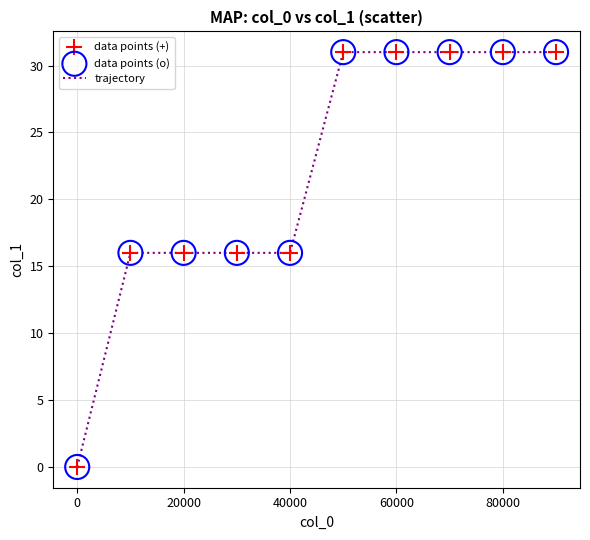

What is the difference between the maximum and minimum values?

31